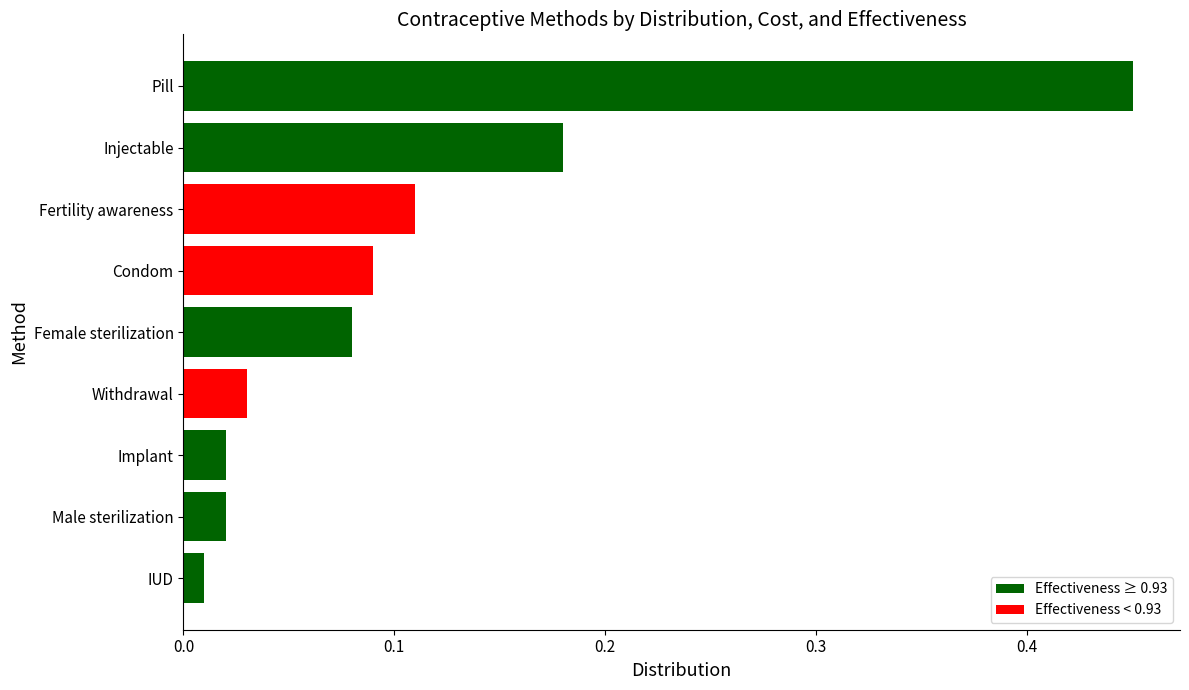

How many categories are shown in the chart?

9